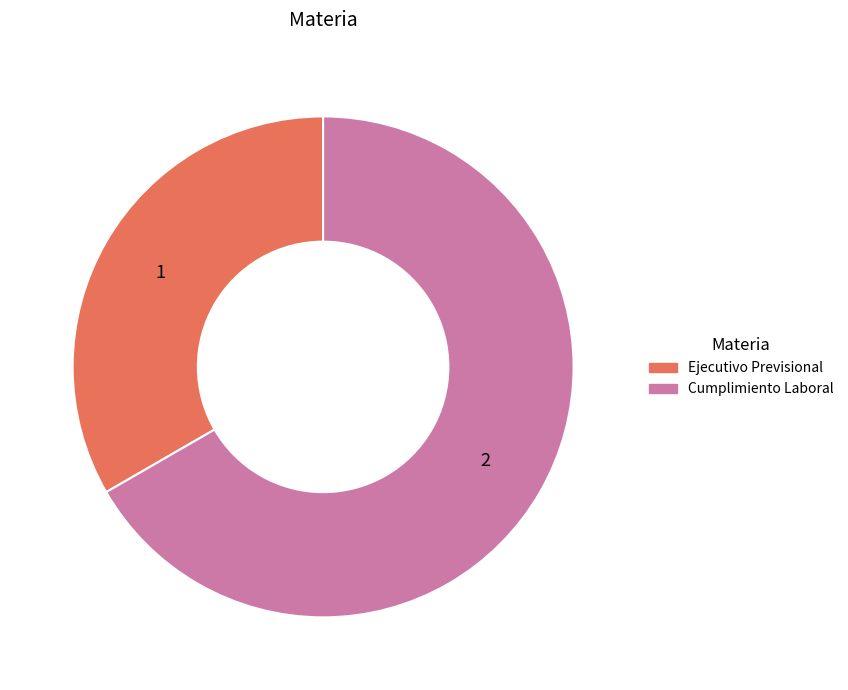

How many slices are in this pie chart?

2